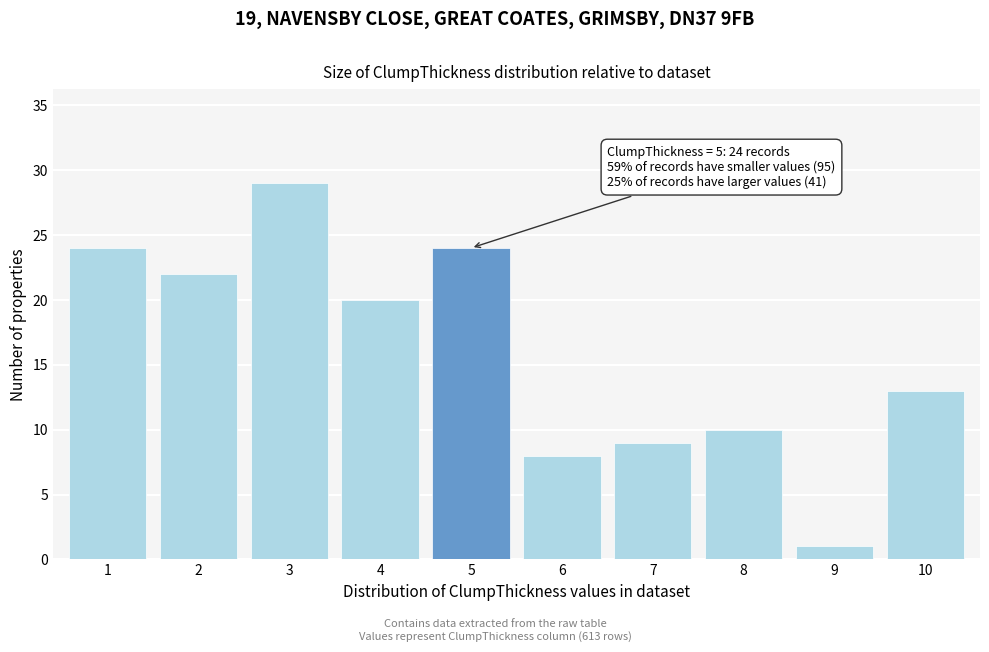

Reading left to right, extract all data points from this chart.

24	22	29	20	24	8	9	10	1	13